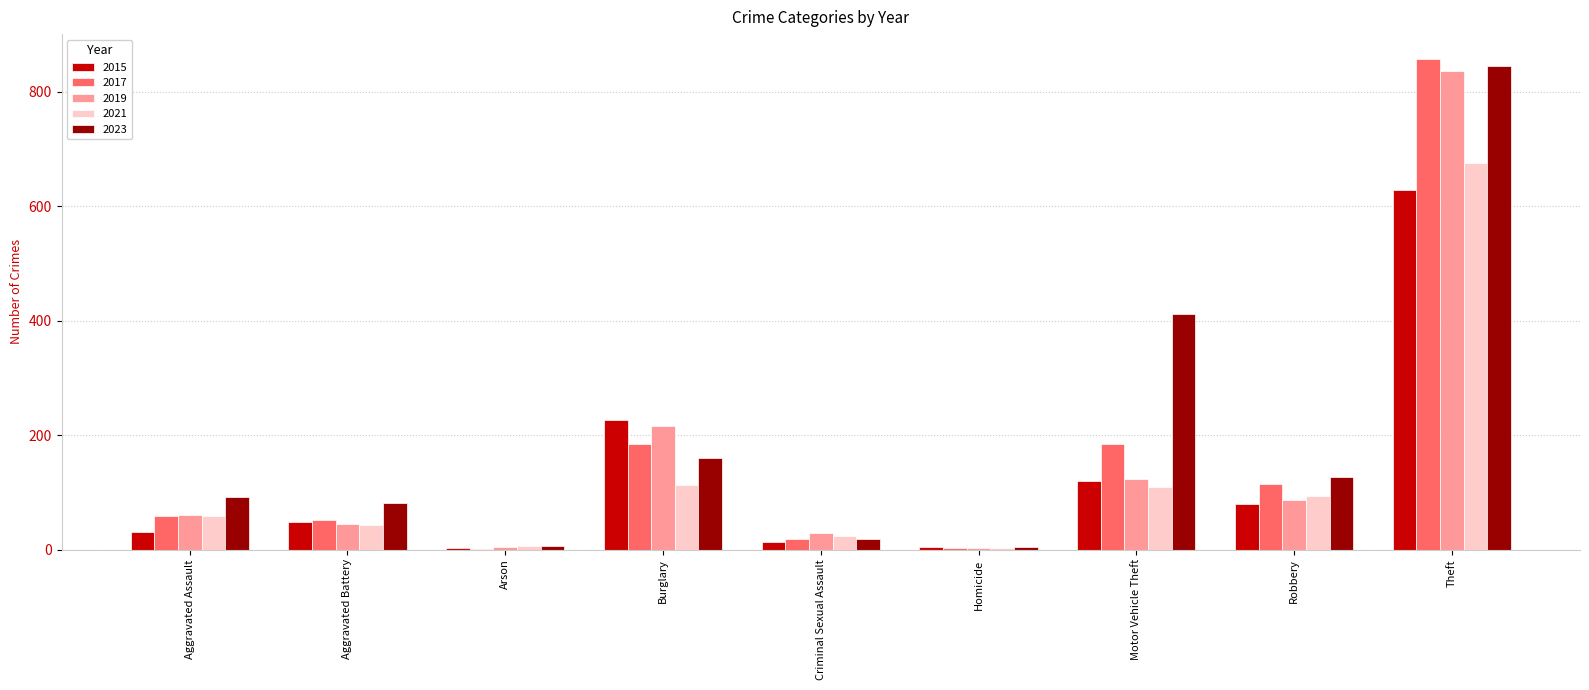

What is the greatest value displayed?

858